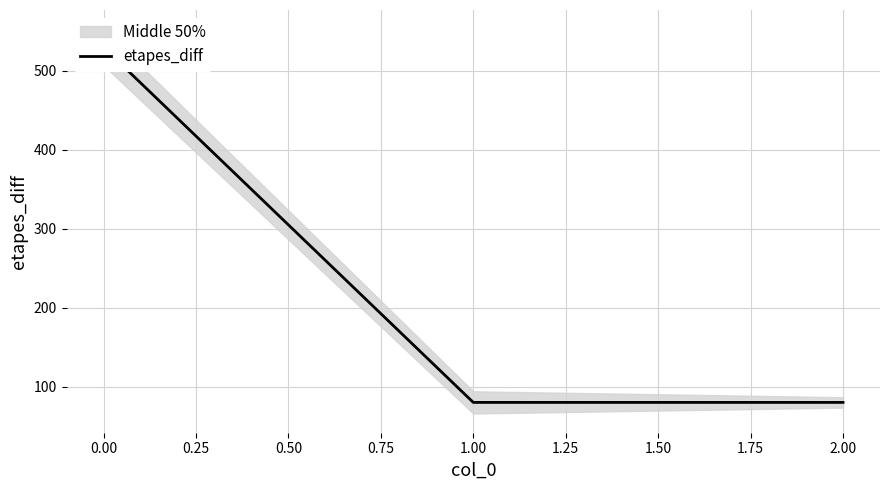

What is the average value?

230